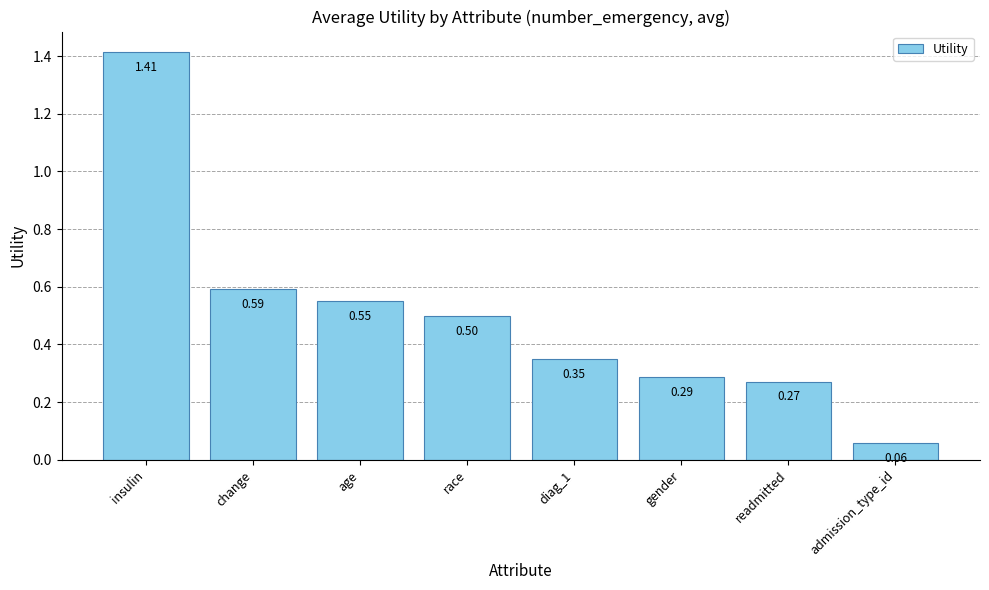

What is the label of the 7th bar from the left?

readmitted